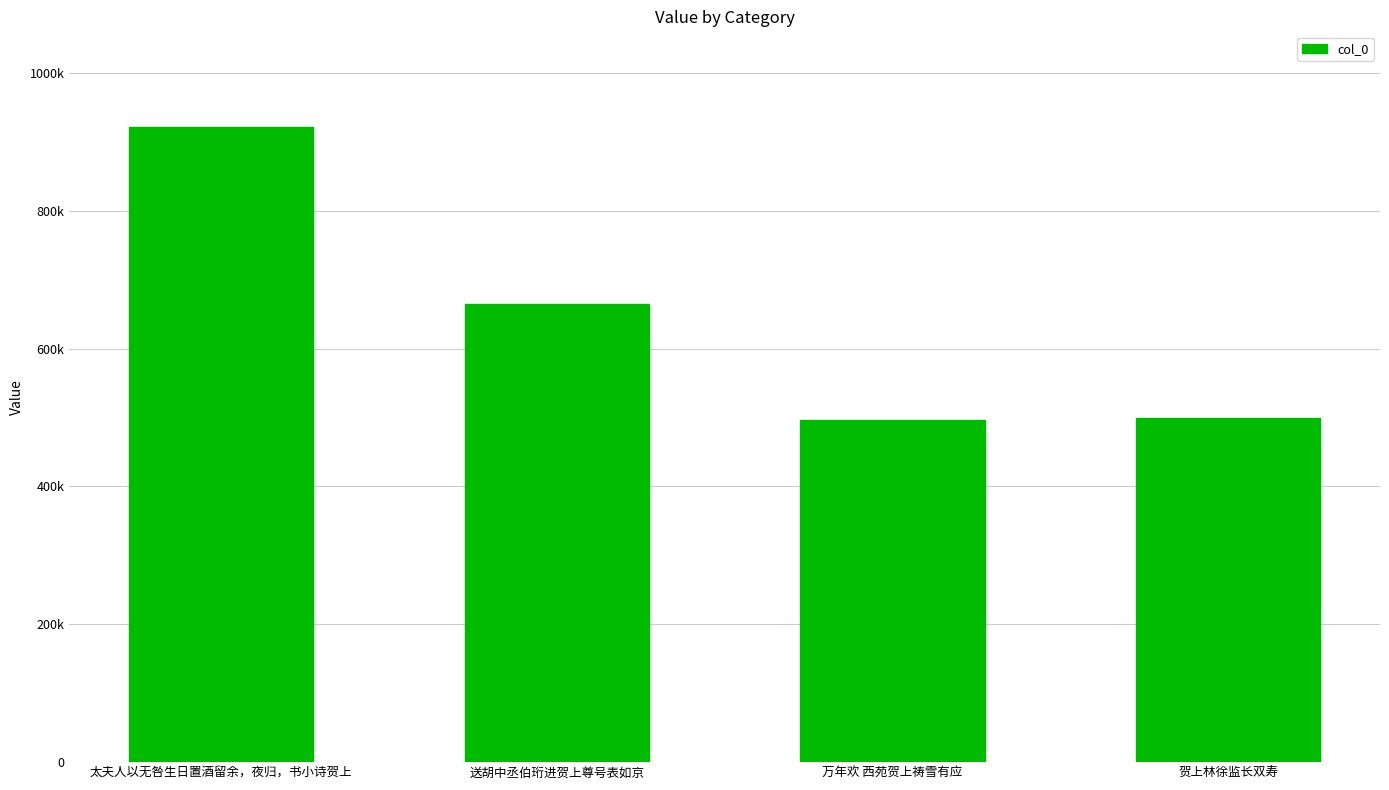

Is it true that the value at 太夫人以无咎生日置酒留余，夜归，书小诗贺上 is 921955?

True